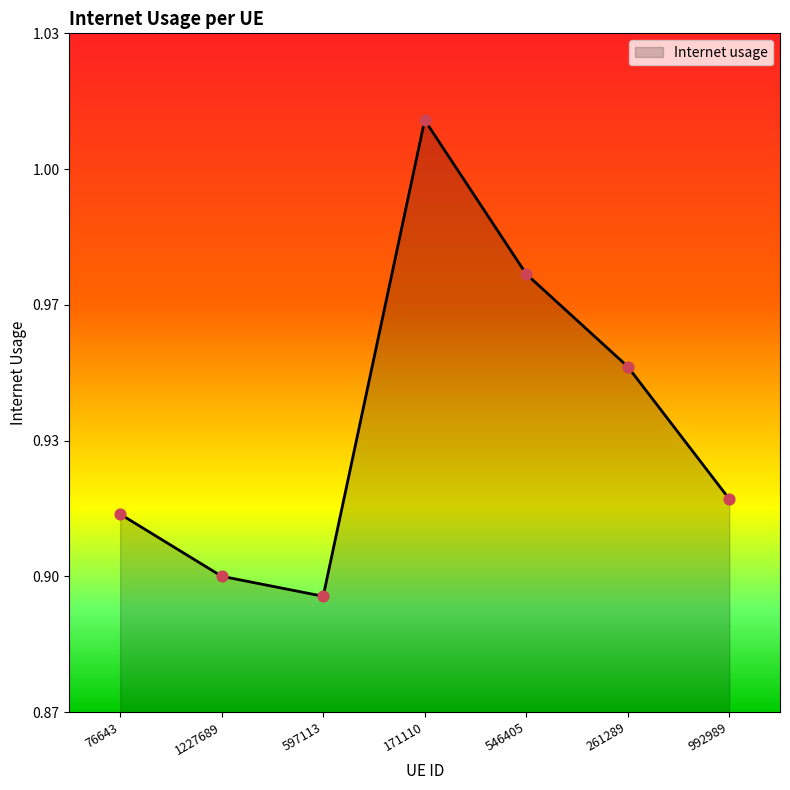

What is the change in value from 597113 to 546405?

+0.1